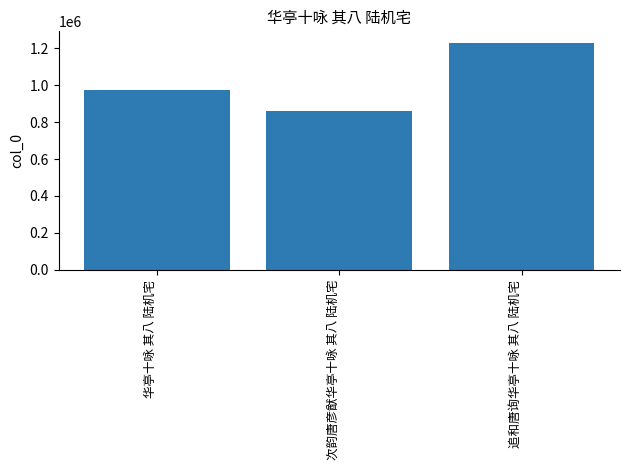

Reading right to left, transcribe all the data shown in this chart.

追和唐询华亭十咏 其八 陆机宅=1230638	次韵唐彦猷华亭十咏 其八 陆机宅=859311	华亭十咏 其八 陆机宅=976294